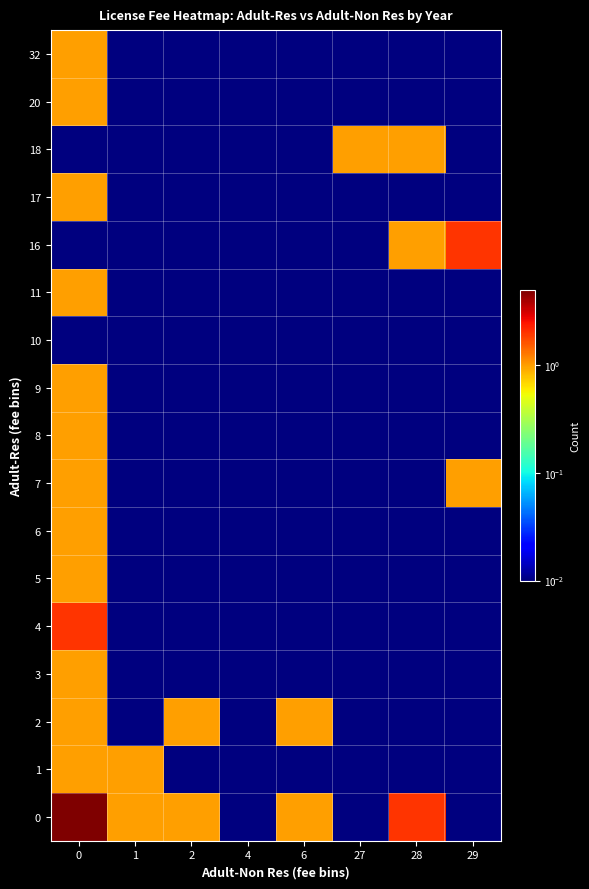

Between 2 and 29, which is larger?

2